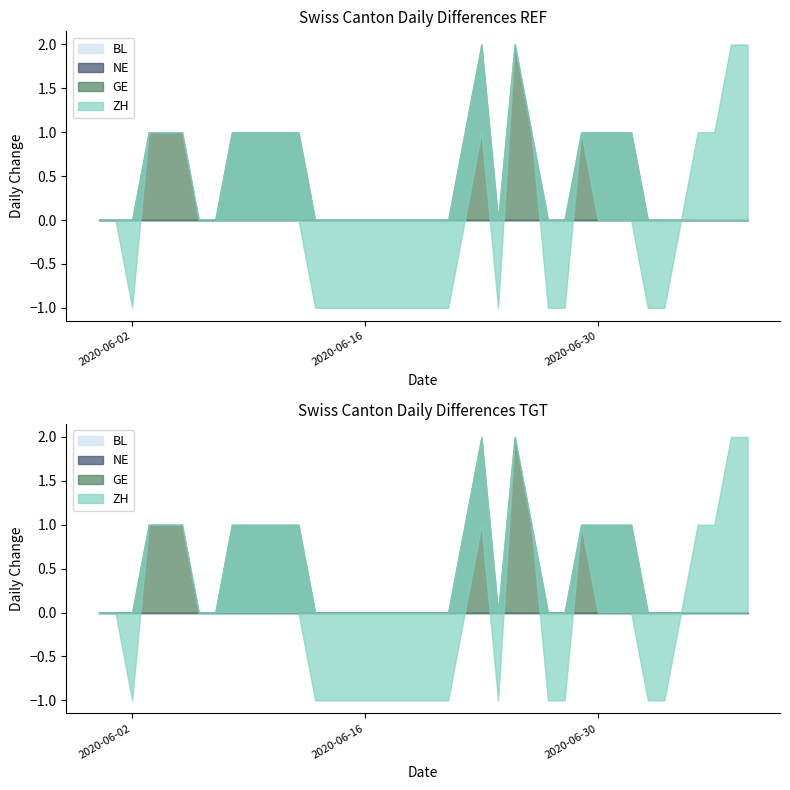

Does the chart display data point markers on the line(s)?

No